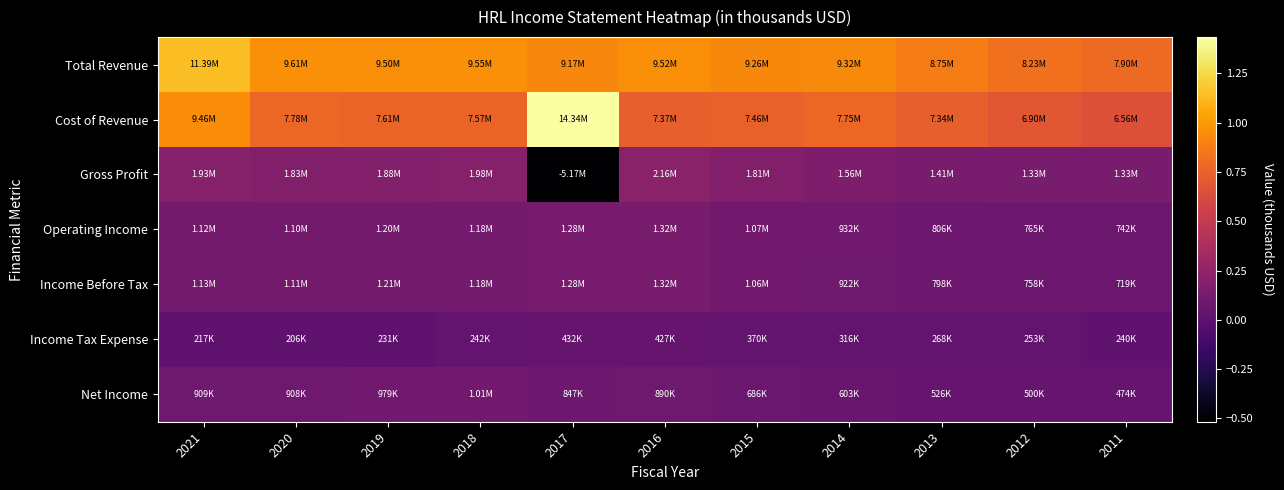

What is the minimum value shown in the chart?

-5167700